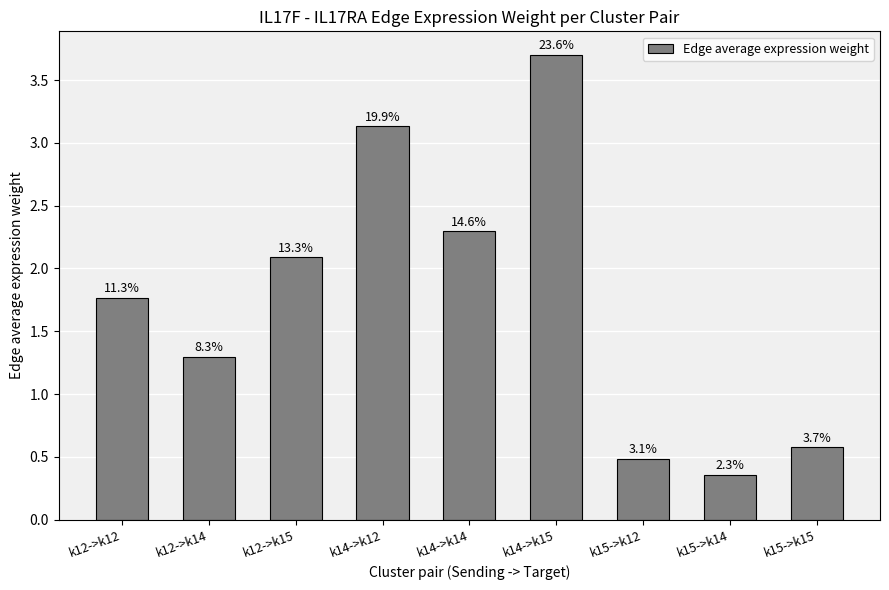

What is the greatest value displayed?

3.7